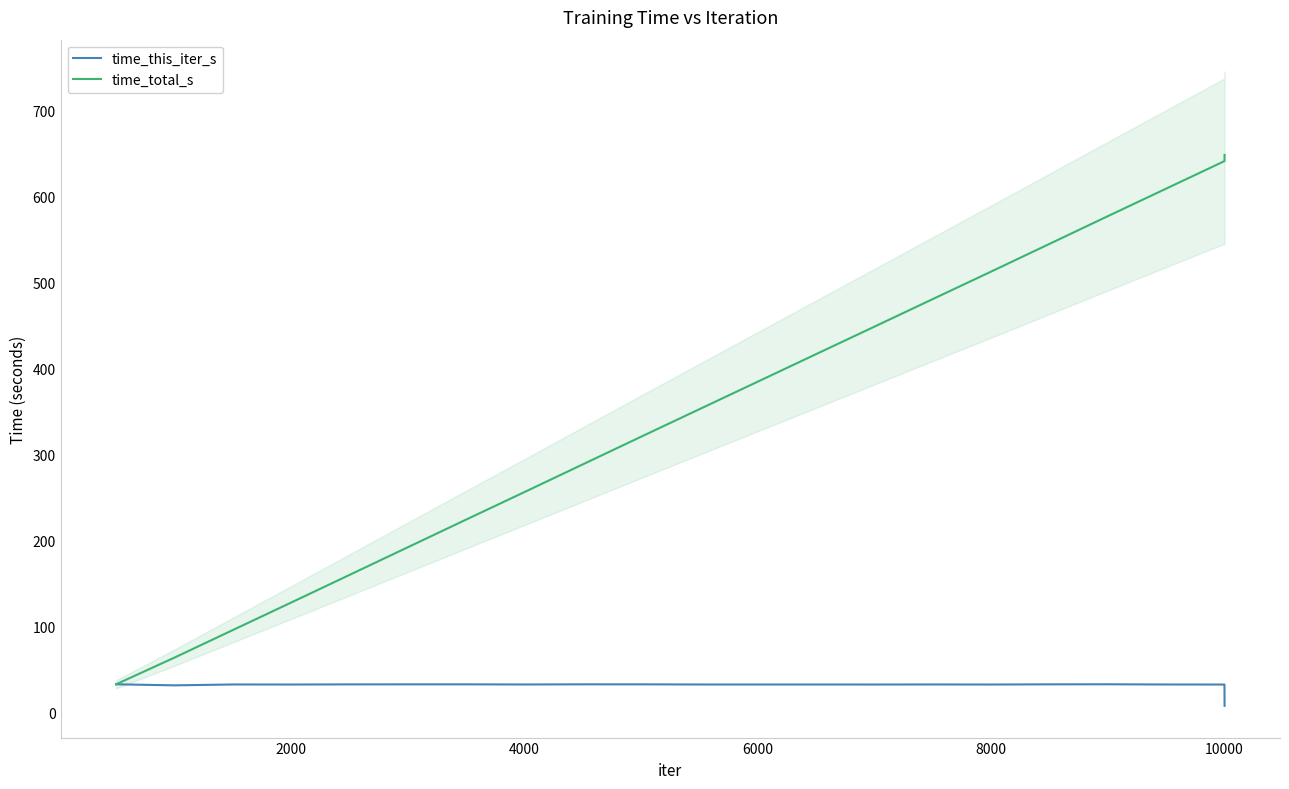

Reading right to left, extract all data points from this chart.

time_this_iter_s: 7.2	32.0	32.0	32.3	32.2	32.0	32.1	32.0	32.0	32.0	32.0	32.2	32.2	32.0	32.2	32.2	32.1	32.0	32.0	31.0	32.3
time_total_s: 648.0	640.9	608.9	576.9	544.6	512.4	480.4	448.3	416.4	384.3	352.3	320.3	288.1	255.9	223.8	191.6	159.5	127.3	95.3	63.3	32.3